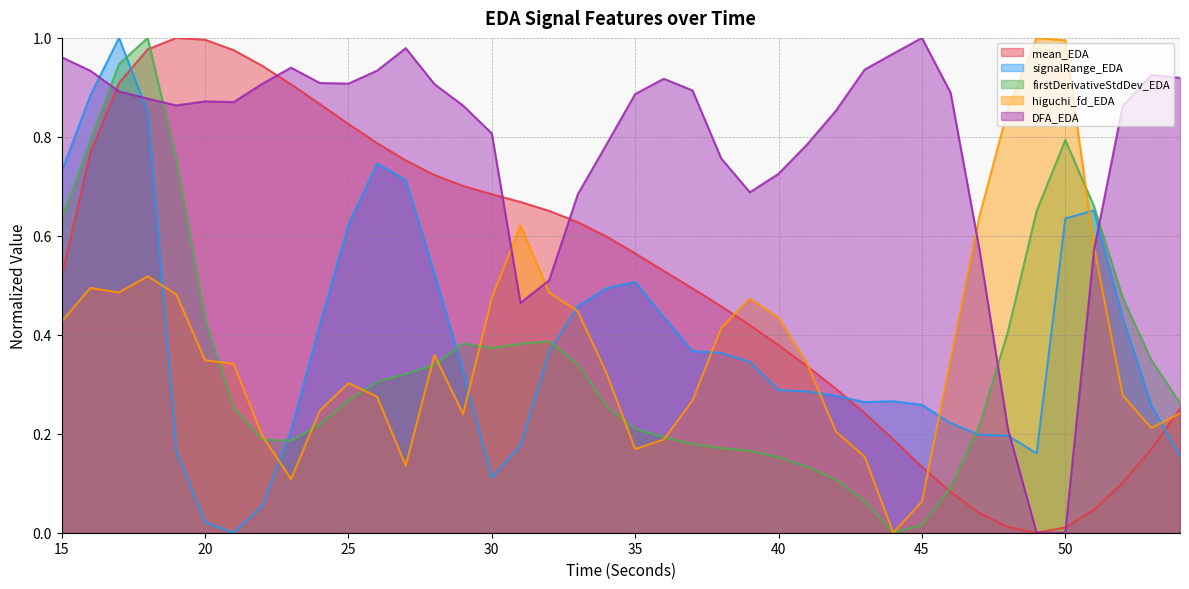

Does the chart display data point markers on the line(s)?

No